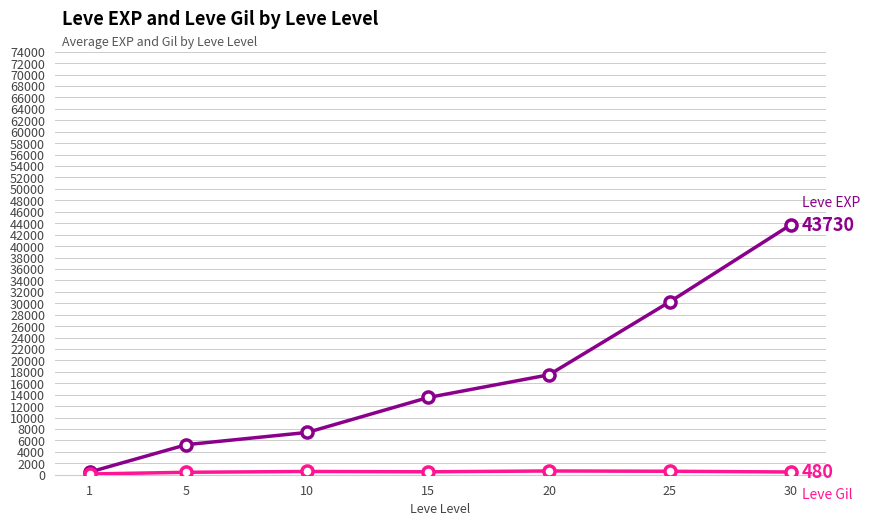

At which category is the sum across all series the highest?

30